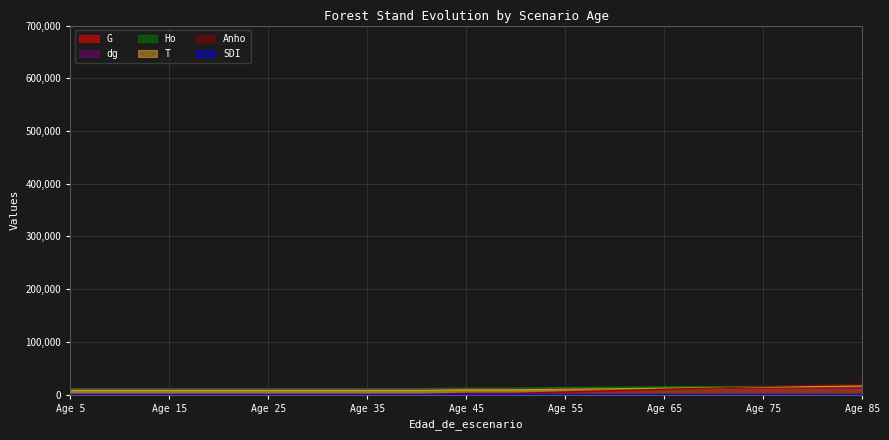

At how many categories does at least one series exceed 13859?

6